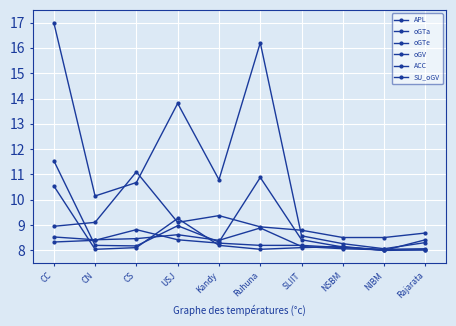

What is the minimum value for SU_oGV?

8.5